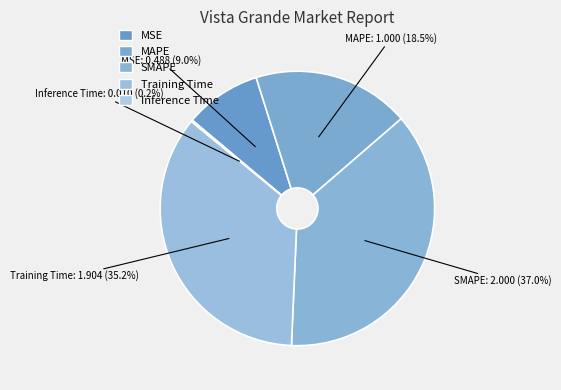

To the nearest percent, what is the difference between the Training Time and MAPE slice percentages?

17%